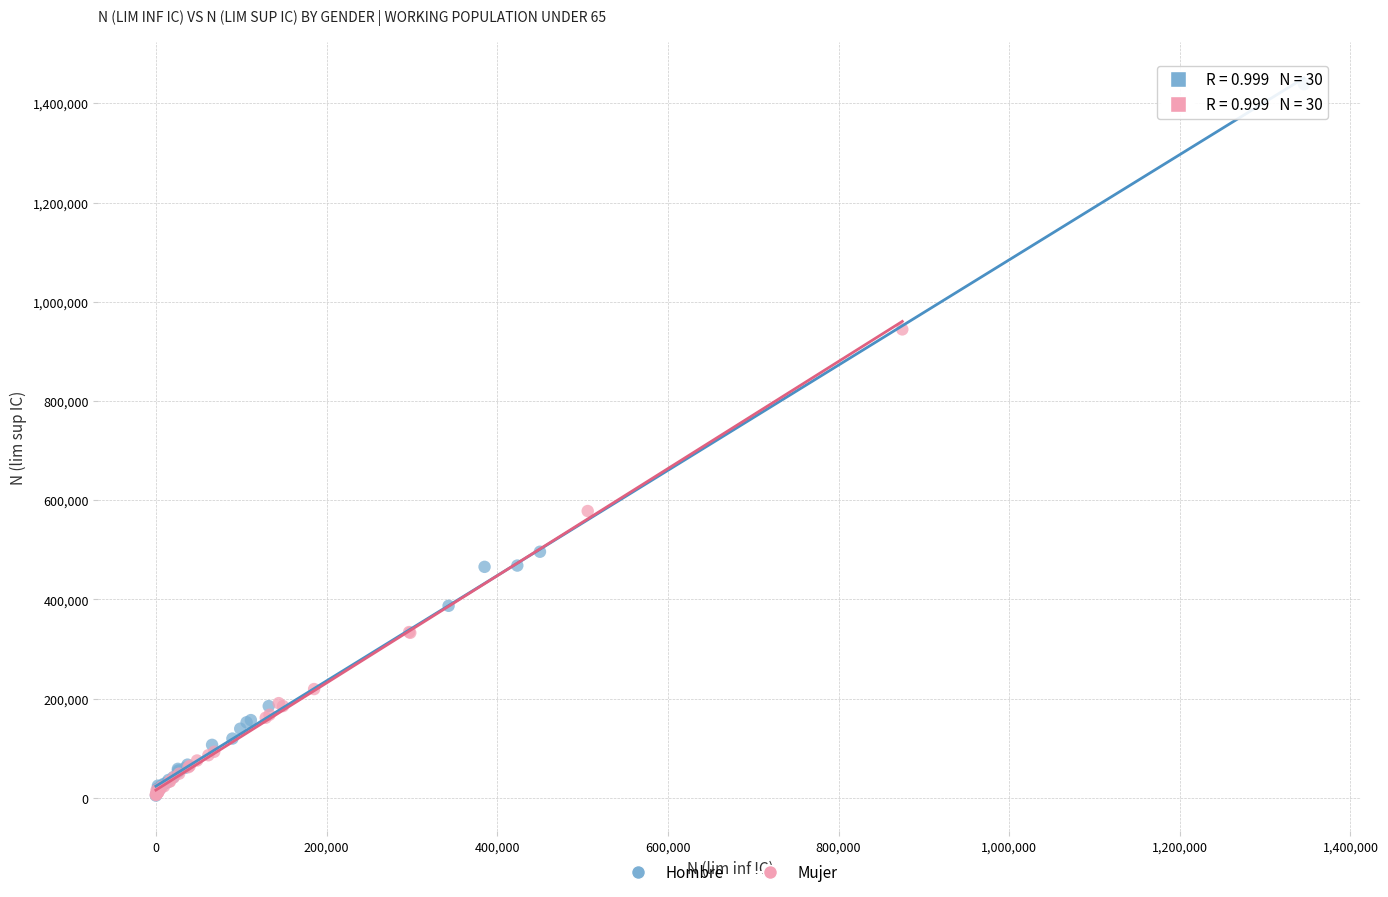

Which series contains the highest Y value?

Hombre